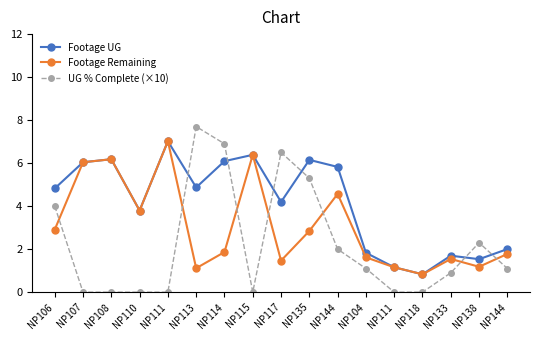

How many series are shown in this chart?

3